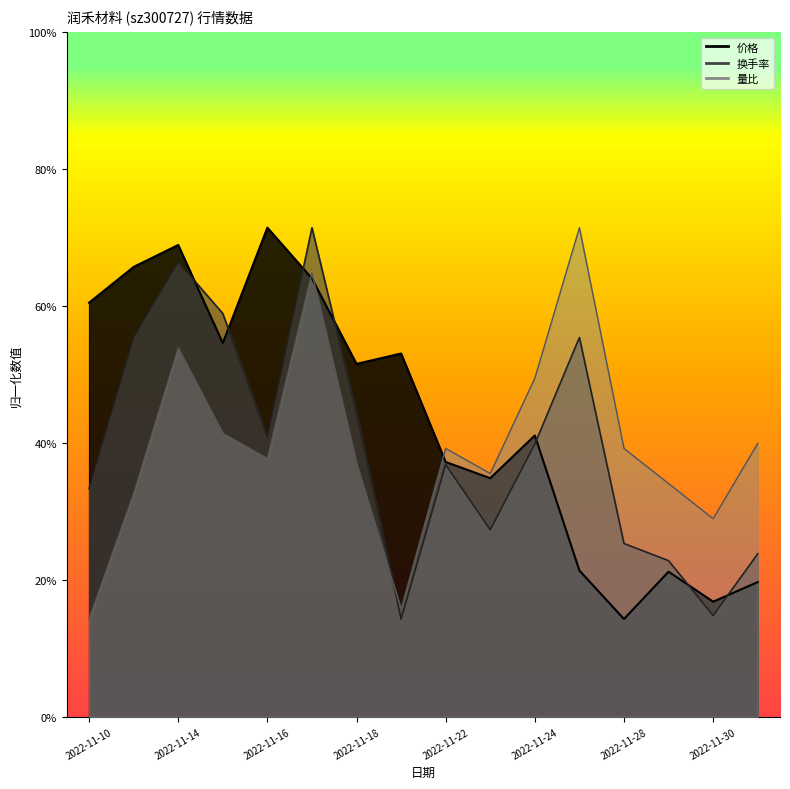

In 换手率, how many points are lower than both neighbors (excluding endpoints)?

4